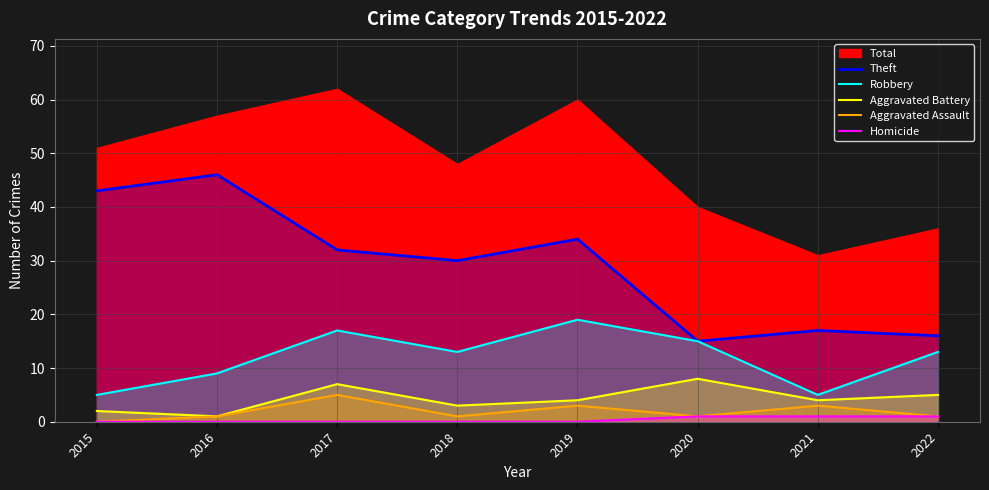

How many values in the Aggravated Assault series are below 1?

1